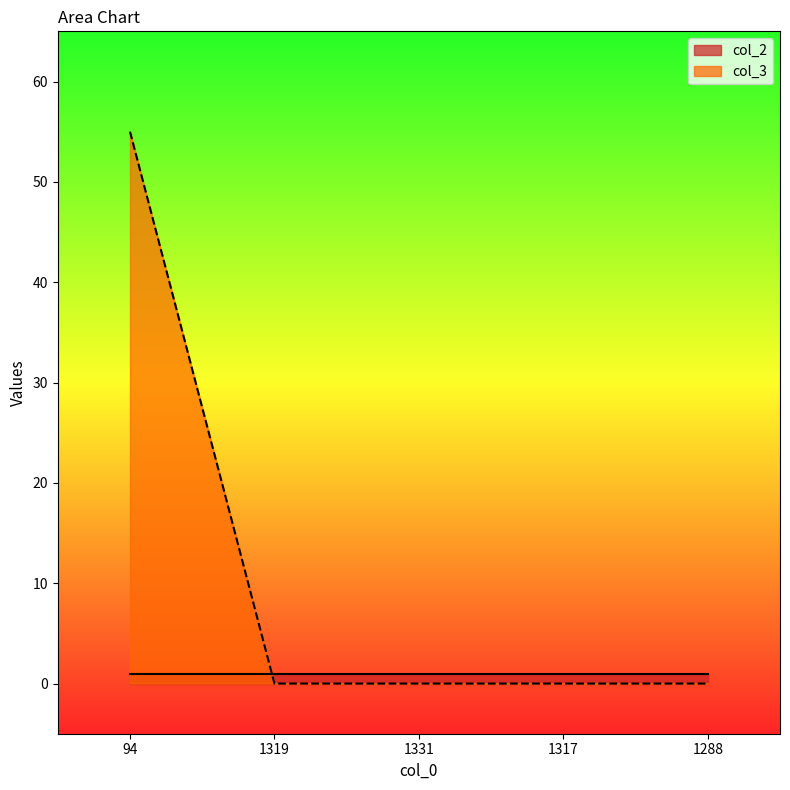

What is the label of the 1st point from the right?

1288